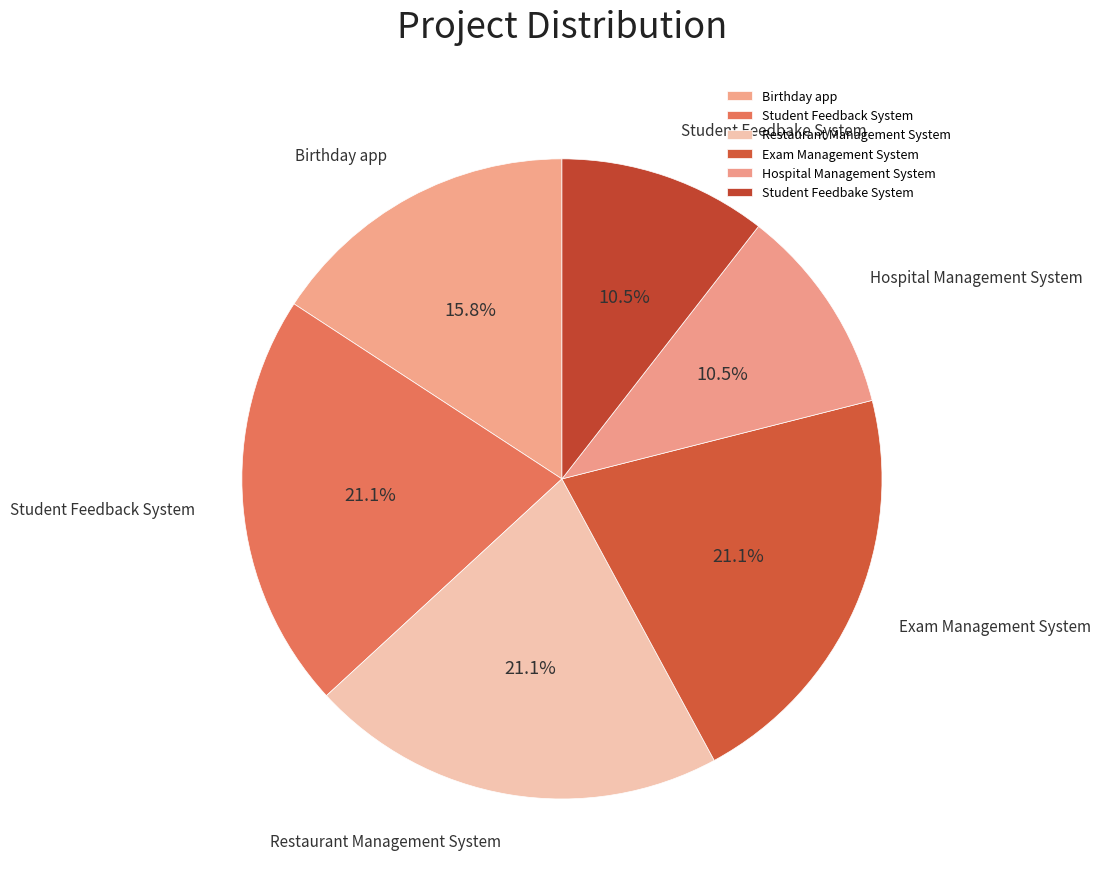

Does any single category account for the majority?

No